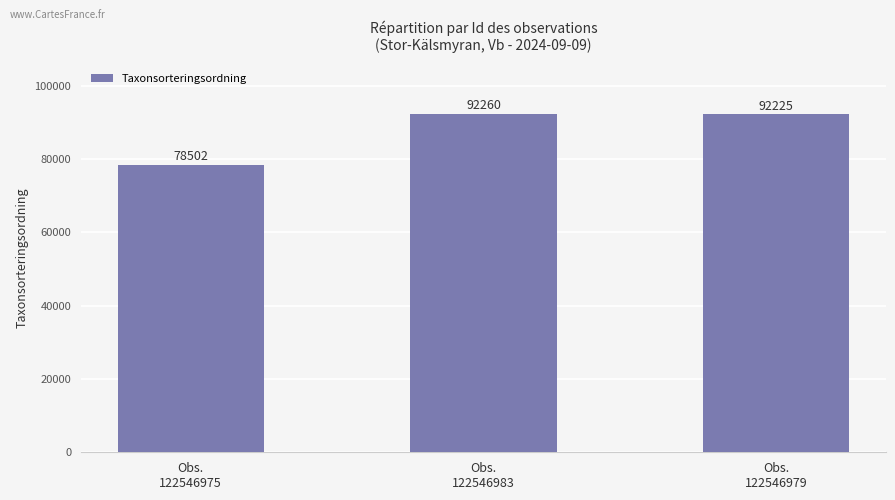

Reading left to right, list all the values displayed in this chart.

78502	92260	92225